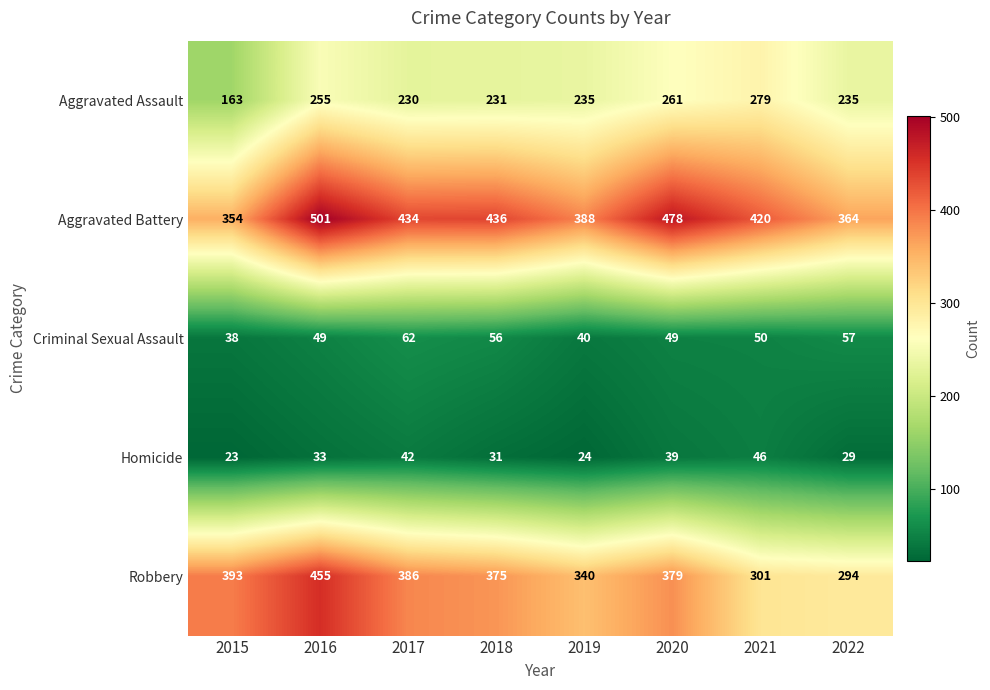

The value of Homicide at 2019 is 33. True or false?

False